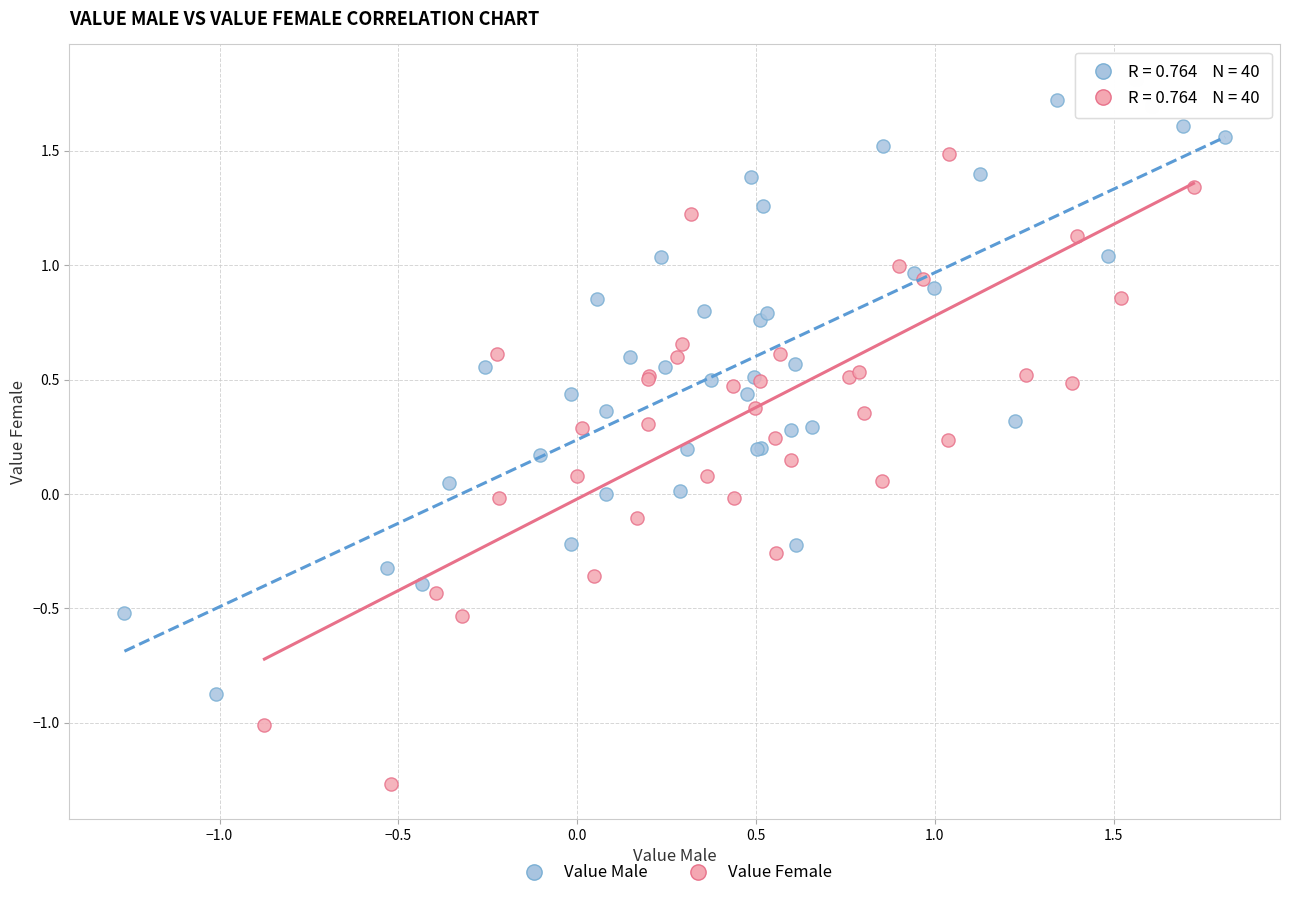

Which series has the widest spread of Y values?

Value Female